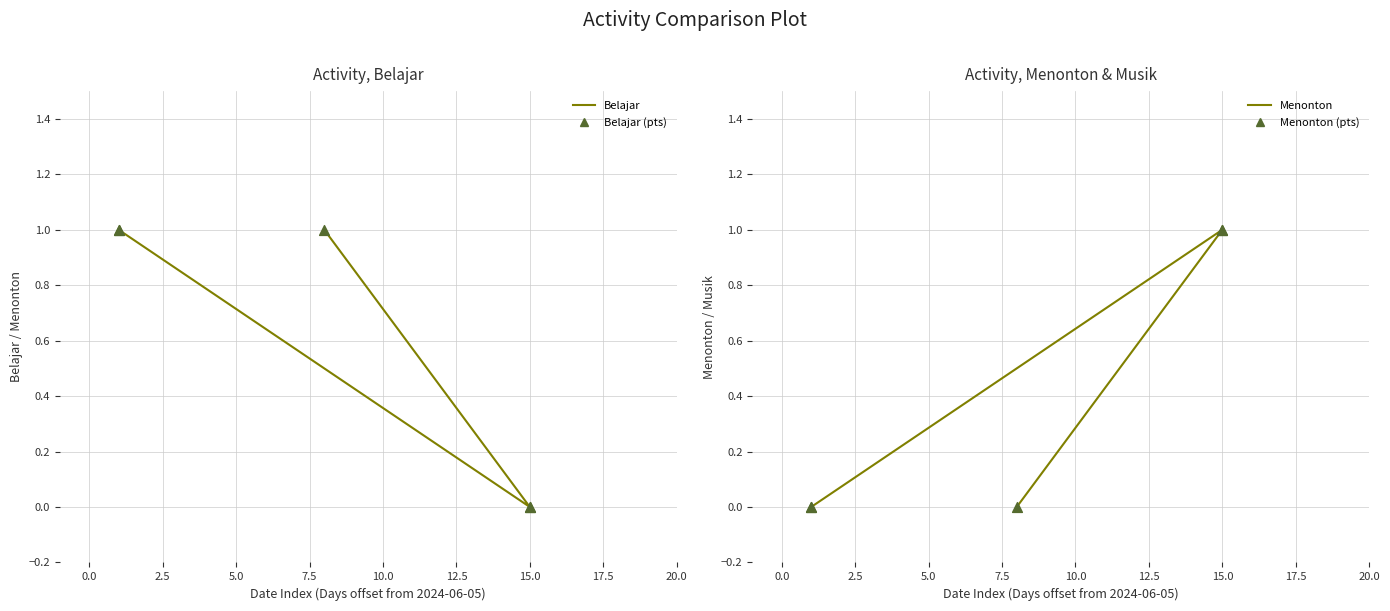

Which series has the widest spread of Y values?

Belajar